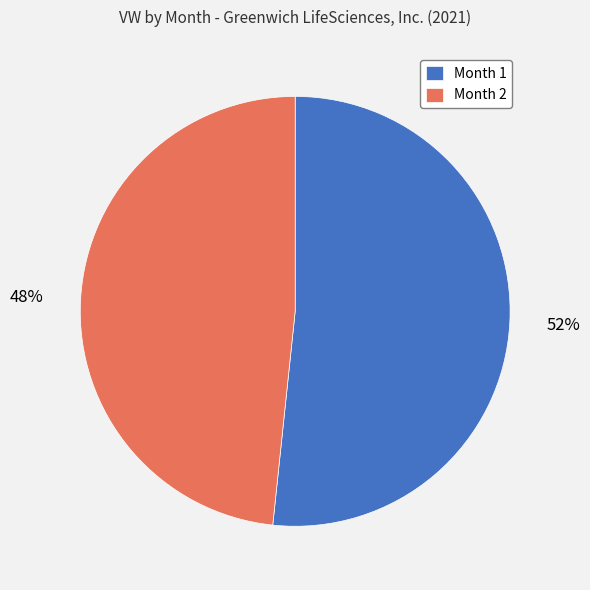

What percentage is the Month 2 slice, to the nearest percent?

48%